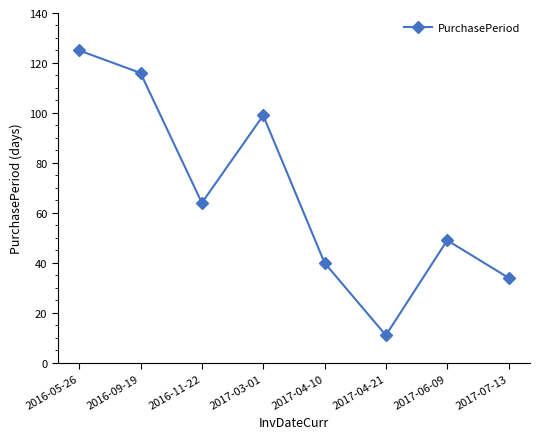

How many series are shown in this chart?

1